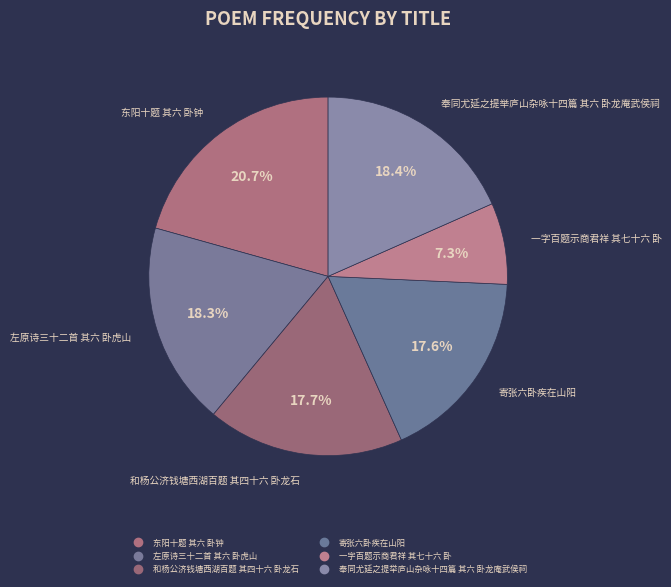

How many segments does this pie chart have?

6